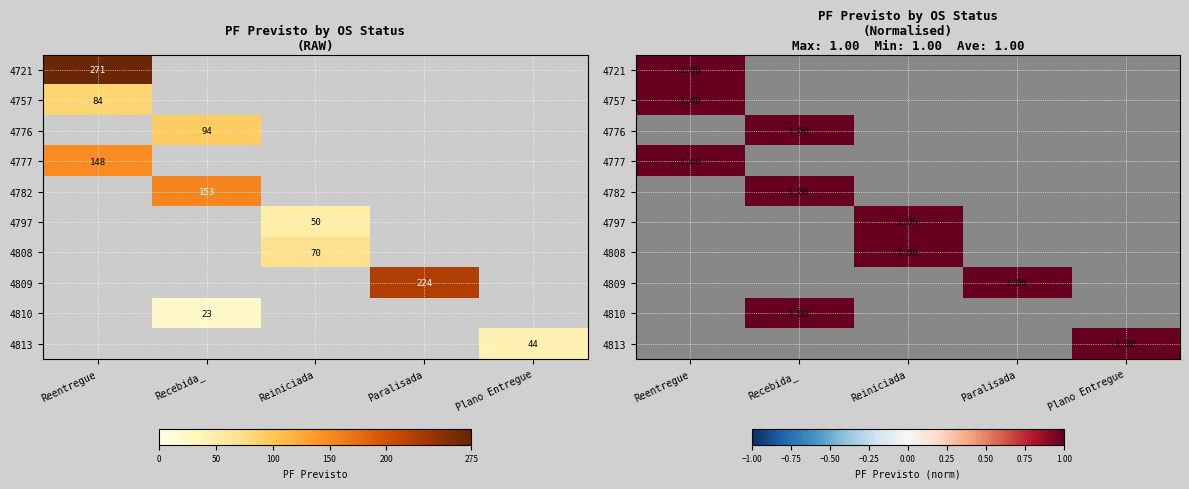

What is the highest value of the 4757 series?

84